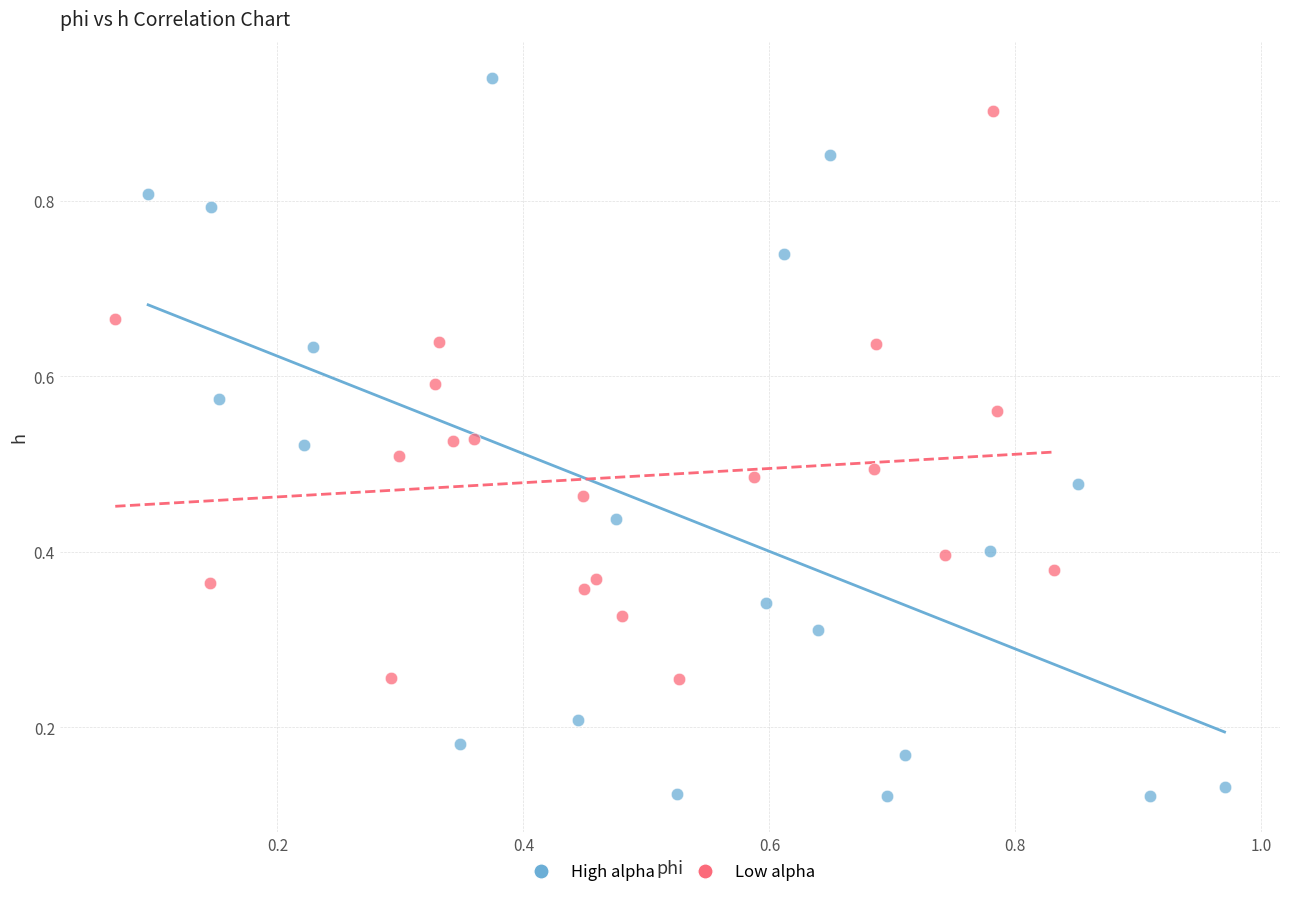

Which series contains the highest Y value?

High alpha